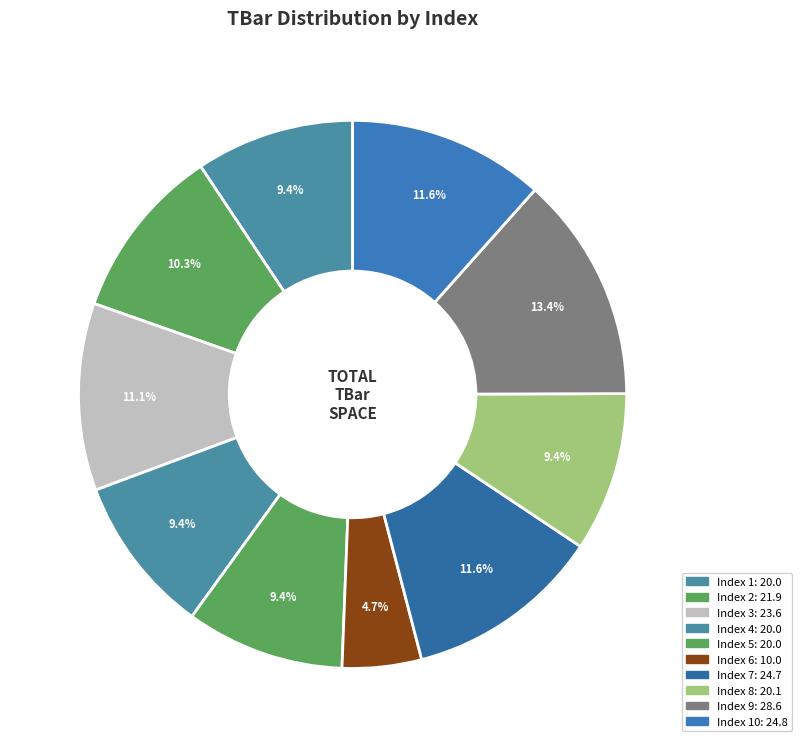

How many slices are in this pie chart?

10